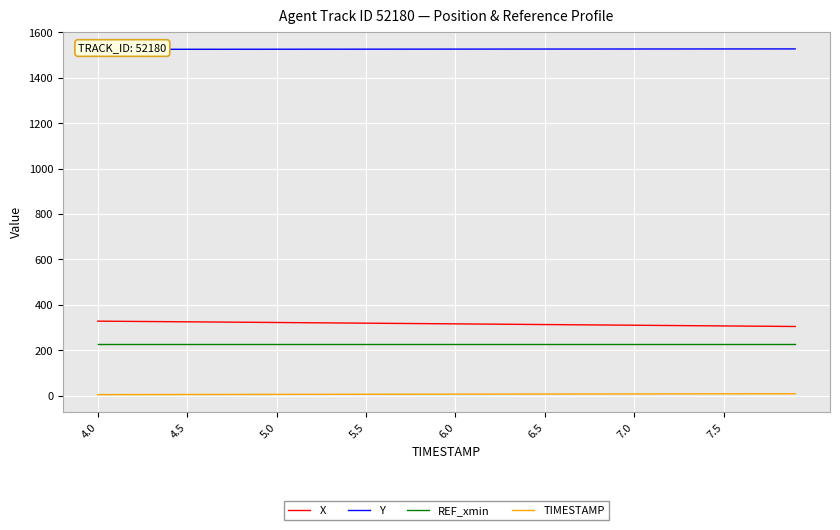

The value of REF_xmin at 7.5 is 227.4. True or false?

True